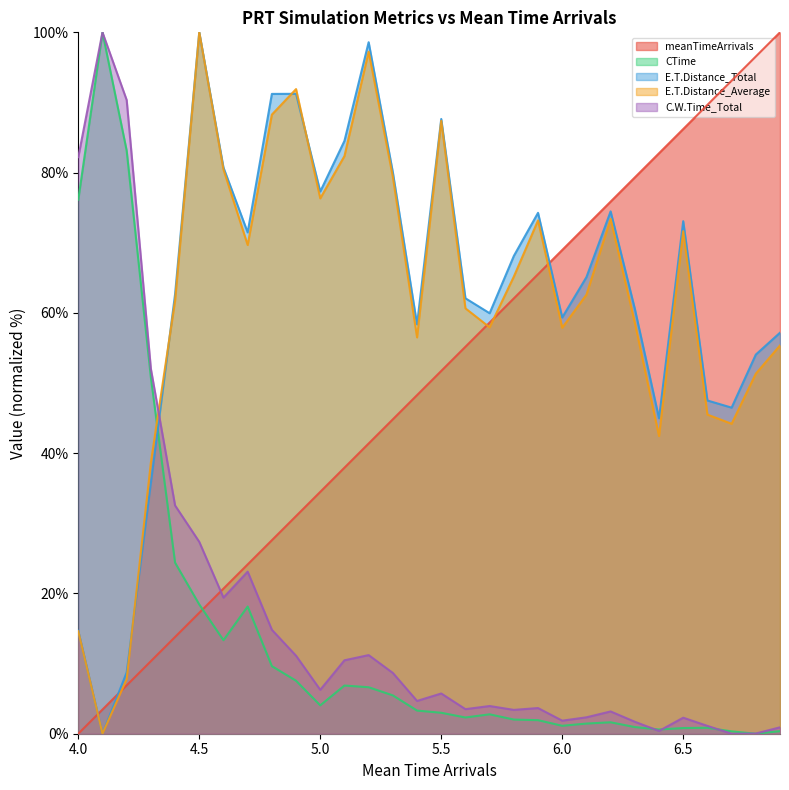

At which category is the sum across all series the highest?

4.5